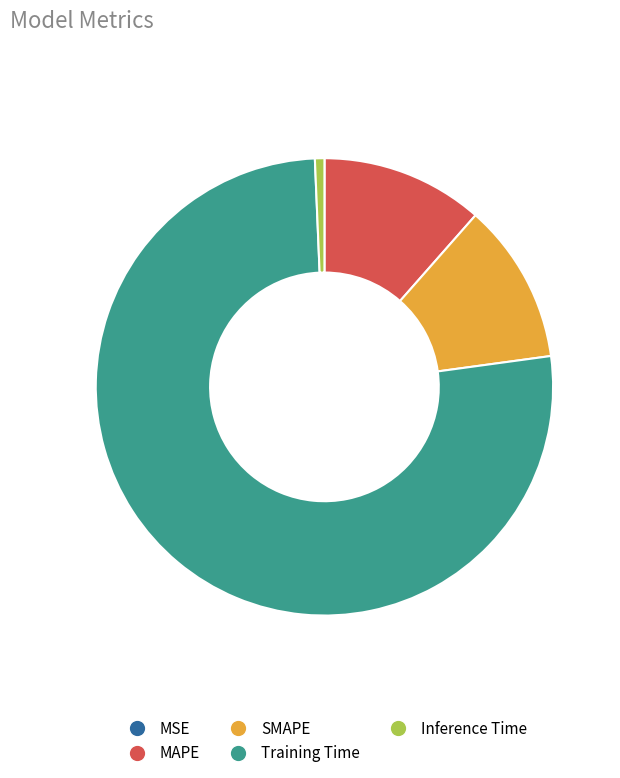

Is there a majority slice in this chart?

Yes